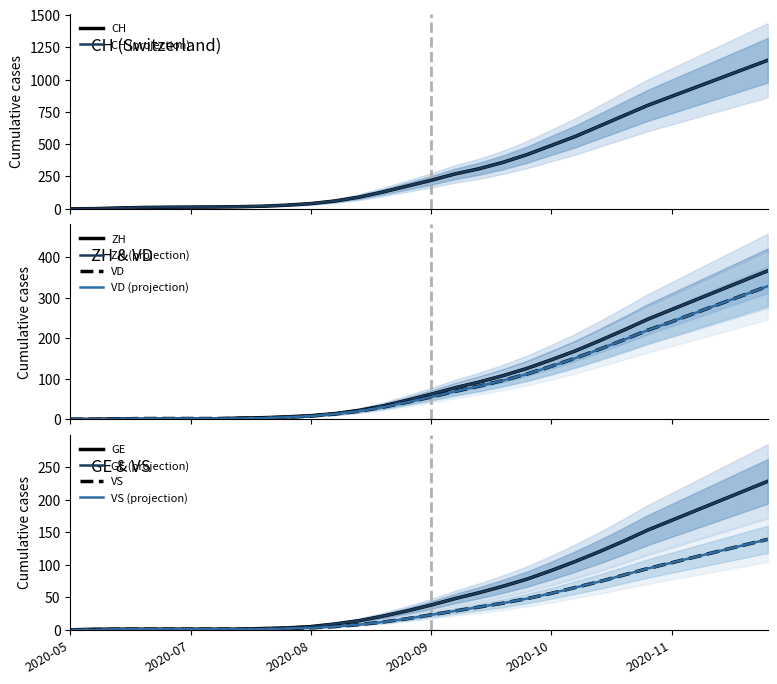

Reading right to left, extract all data points from this chart.

CH: 1150	1080	1010	940	870	800	720	640	560	490	420	360	310	270	220	175	130	90	60	40	28	20	16	14	13	12	10	6	1	0
ZH: 367	343	319	295	271	247	220	194	169	147	126	108	92	78	62	47	33	22	14	9	6	4	3	1	1	1	0	1	0	0
VD: 329	307	285	263	241	220	196	173	151	131	112	96	82	69	55	42	30	20	13	8	5	3	2	2	2	2	2	1	0	0
GE: 228	213	198	183	168	153	136	120	105	91	78	67	57	48	38	29	21	14	9	5	3	2	1	1	1	1	1	1	1	0
VS: 139	130	121	112	103	94	84	74	65	56	48	41	35	29	23	17	12	8	5	3	2	1	1	1	1	1	1	1	0	0